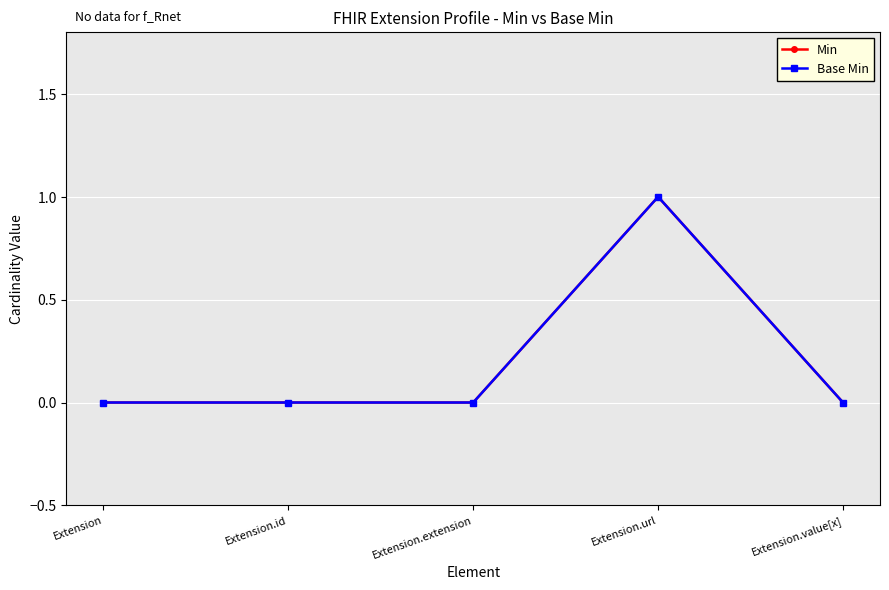

What is the difference between the Min values at Extension.url and Extension.id?

1